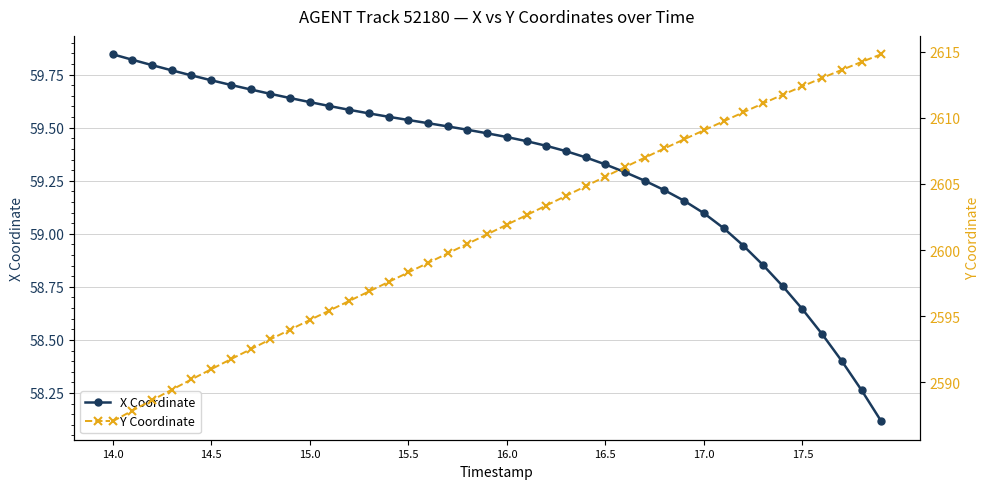

True or false: X Coordinate and Y Coordinate cross at least once.

False